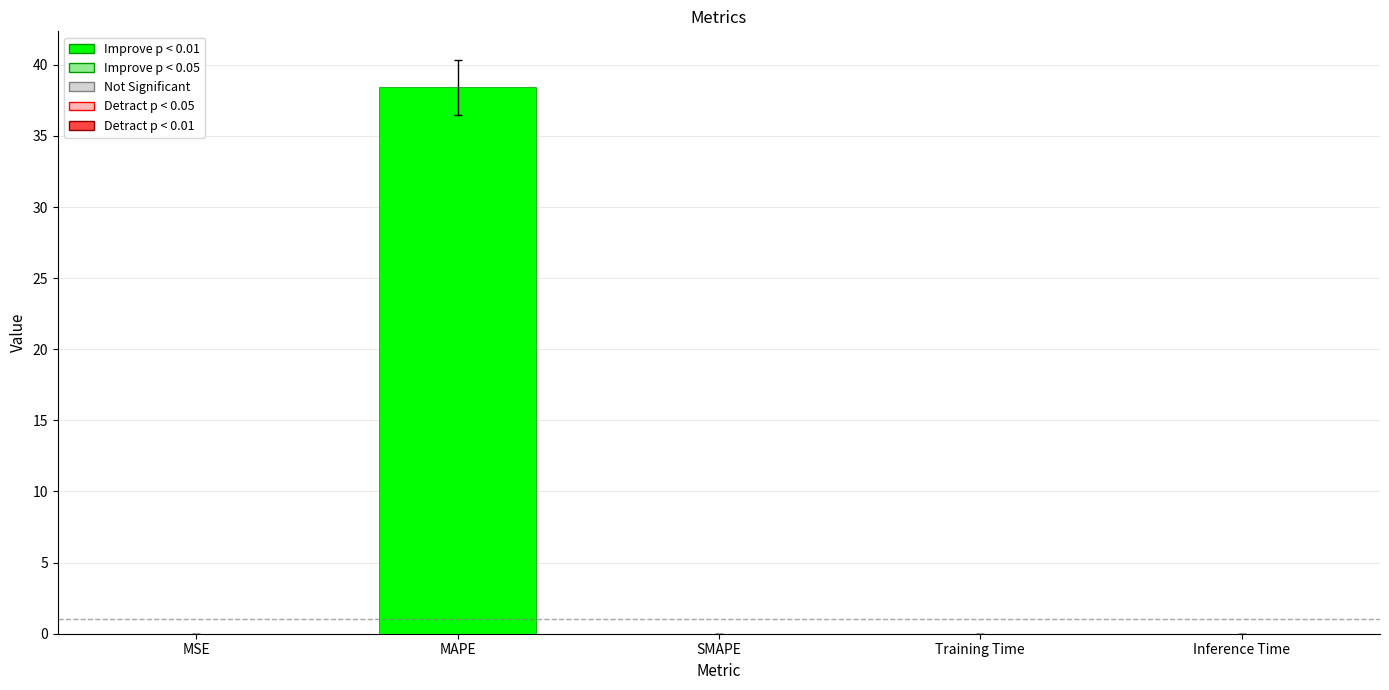

Count the number of data series in this chart.

1